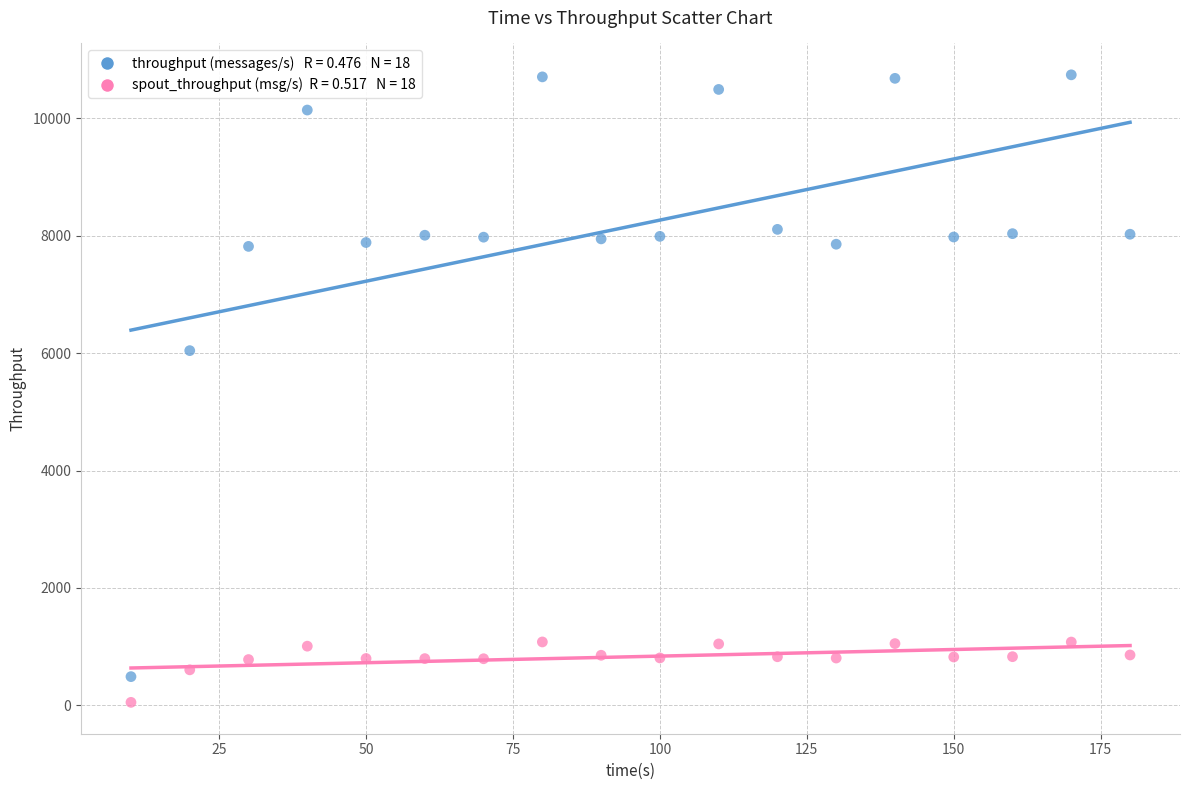

Across all data points, what is the range of Y values (max minus min)?

10691